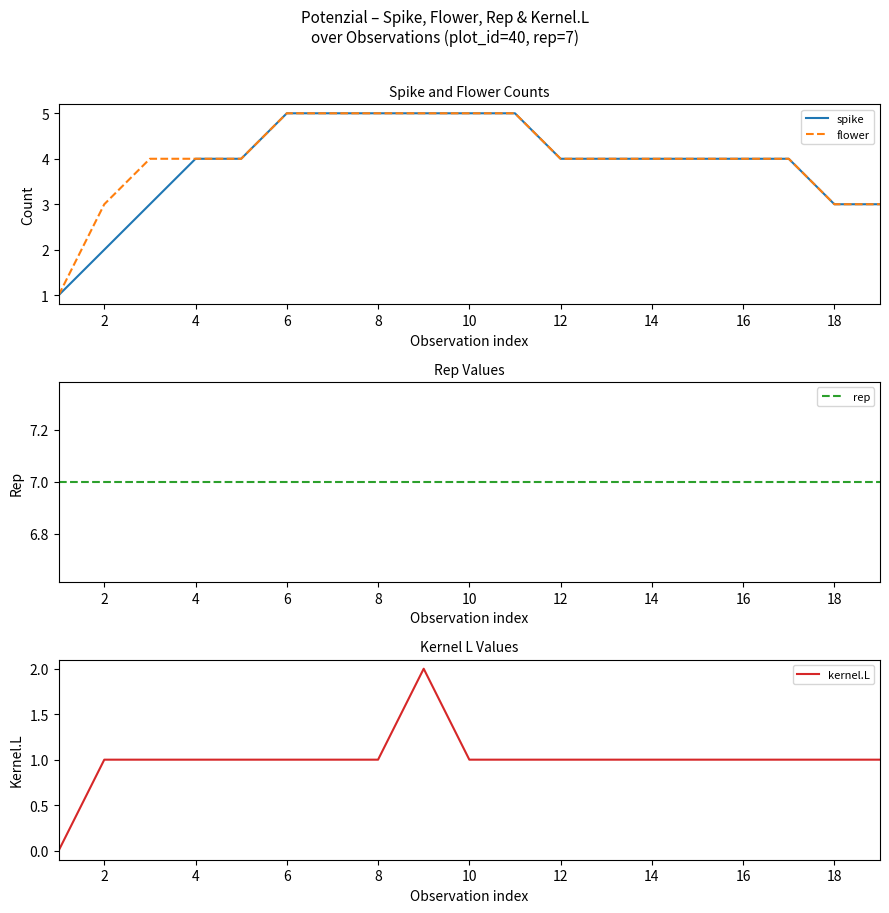

What is the maximum value shown in the chart?

7